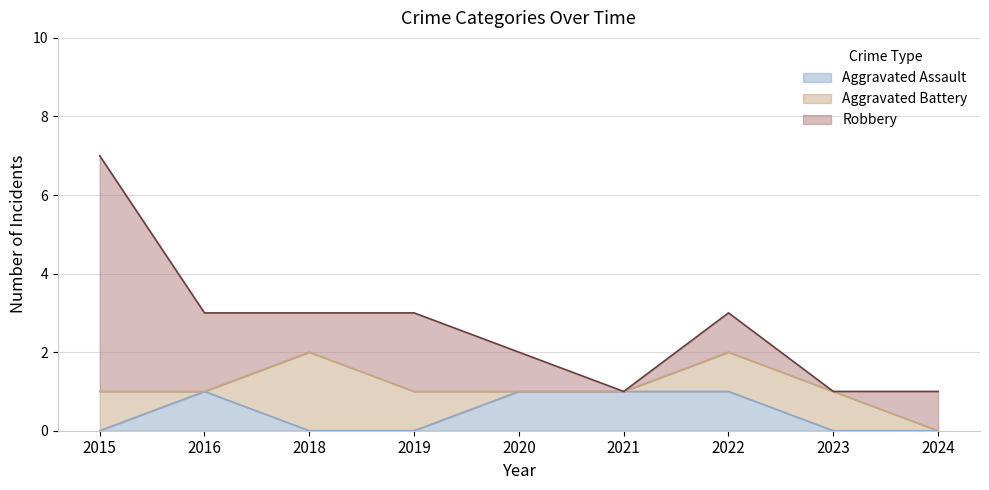

What are all the series names shown in the legend?

Aggravated Assault, Aggravated Battery, Robbery